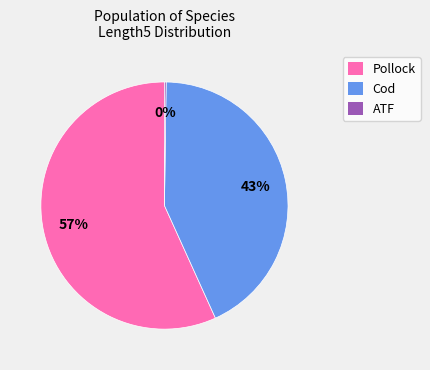

Does Cod account for over 50% of the chart?

No